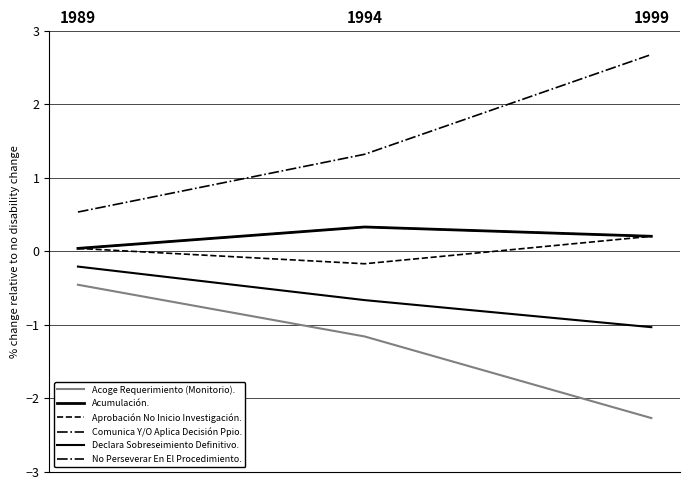

Reading left to right, what are all the values shown in this chart?

Acoge Requerimiento (Monitorio).: -0.5	-1.2	-2.3
Acumulación.: 0.0	0.3	0.2
Aprobación No Inicio Investigación.: 0.0	-0.2	0.2
Comunica Y/O Aplica Decisión Ppio.: 0.5	1.3	2.7
Declara Sobreseimiento Definitivo.: -0.2	-0.7	-1.0
No Perseverar En El Procedimiento.: 0.0	0.3	0.2